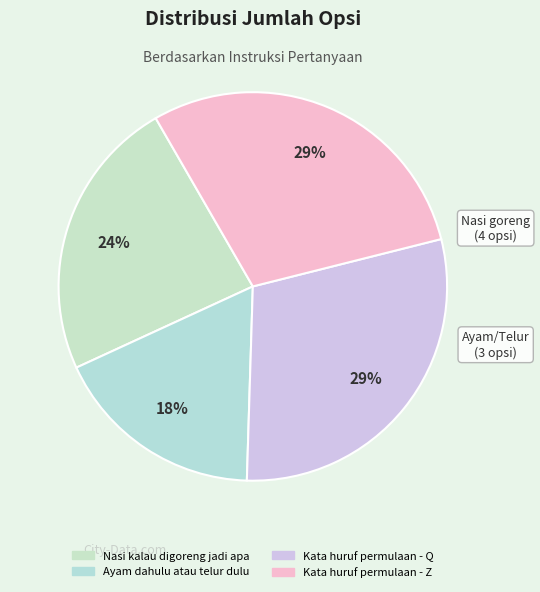

Which slice is the smallest?

Ayam dahulu atau telur dulu